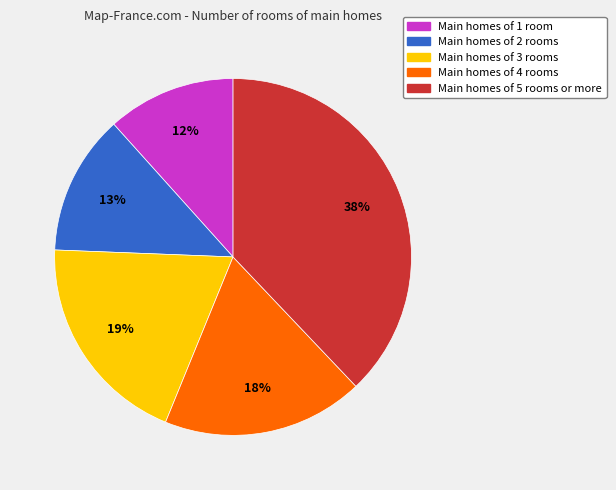

Is there a majority slice in this chart?

No